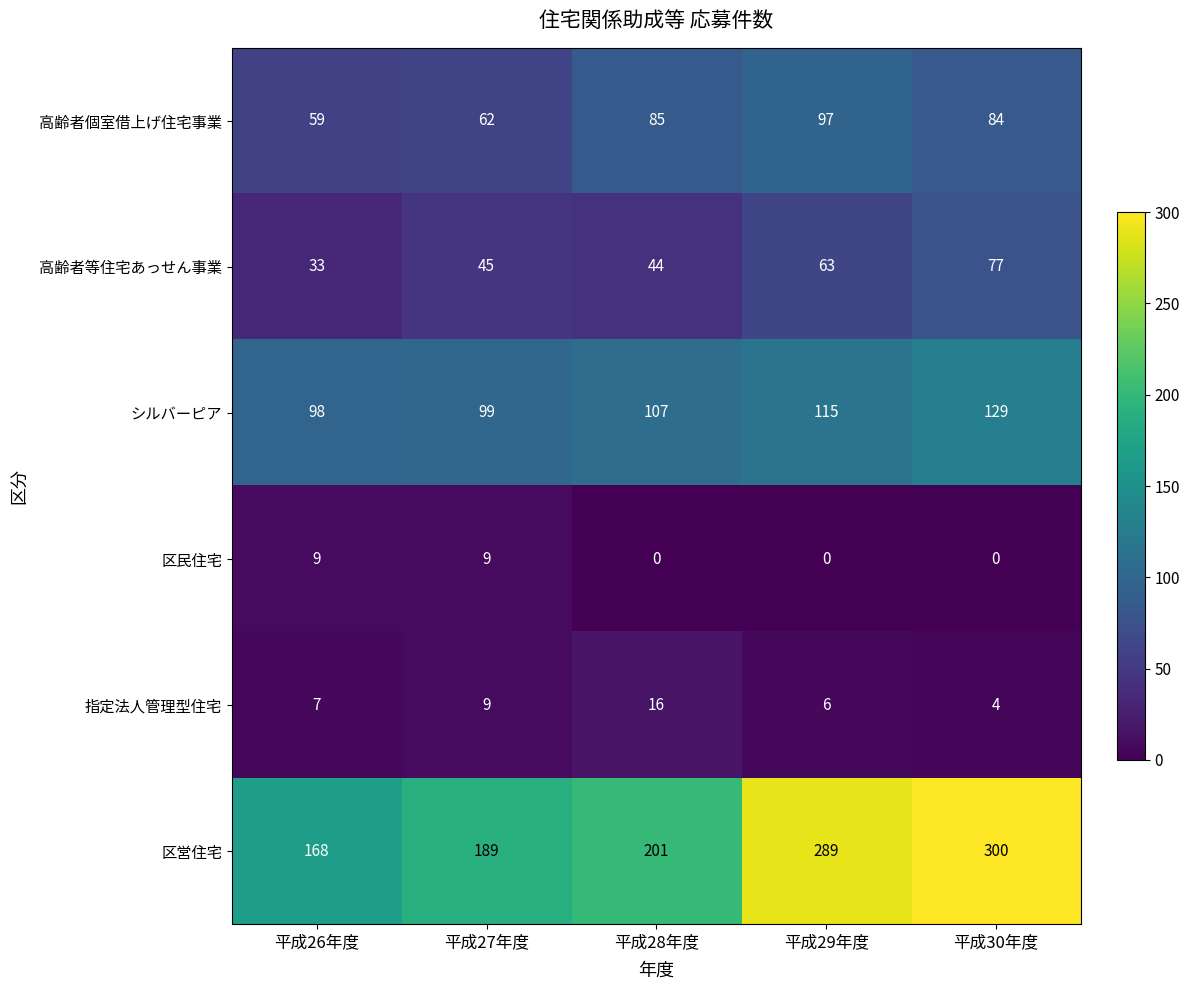

Reading left to right, what are all the values shown in this chart?

高齢者個室借上げ住宅事業: 59	62	85	97	84
高齢者等住宅あっせん事業: 33	45	44	63	77
シルバーピア: 98	99	107	115	129
区民住宅: 9	9	0	0	0
指定法人管理型住宅: 7	9	16	6	4
区営住宅: 168	189	201	289	300